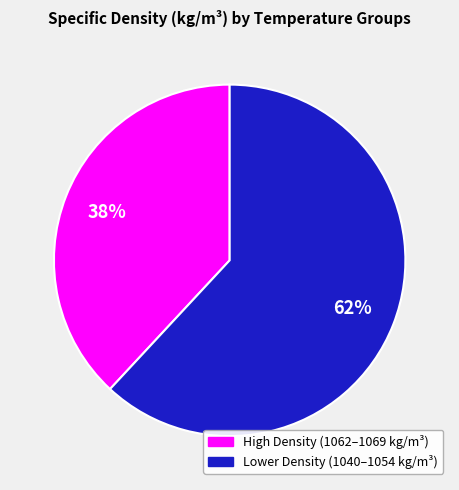

To the nearest percent, what is the difference between the largest and smallest slice percentages?

24%